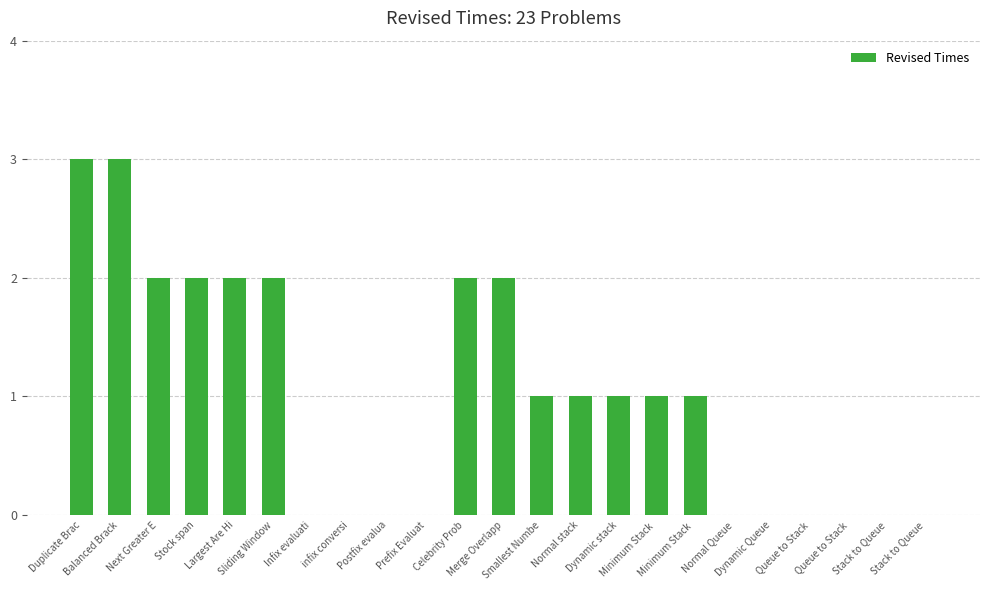

How many distinct data groups are displayed?

1